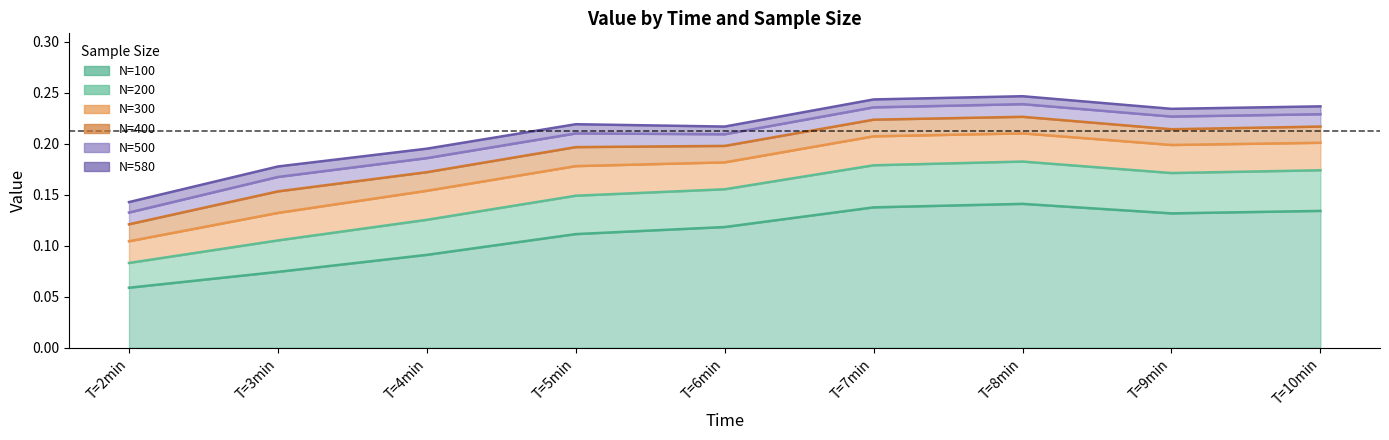

What is the highest value of the N=500 series?

0.2